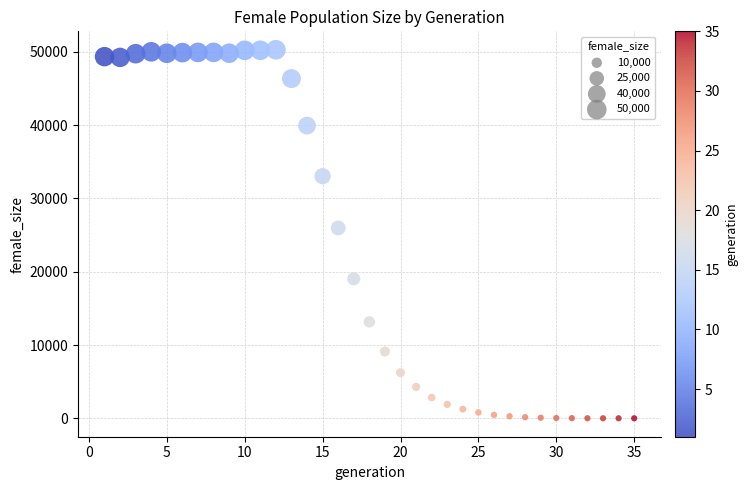

What is the range of Y values (max minus min)?

50288